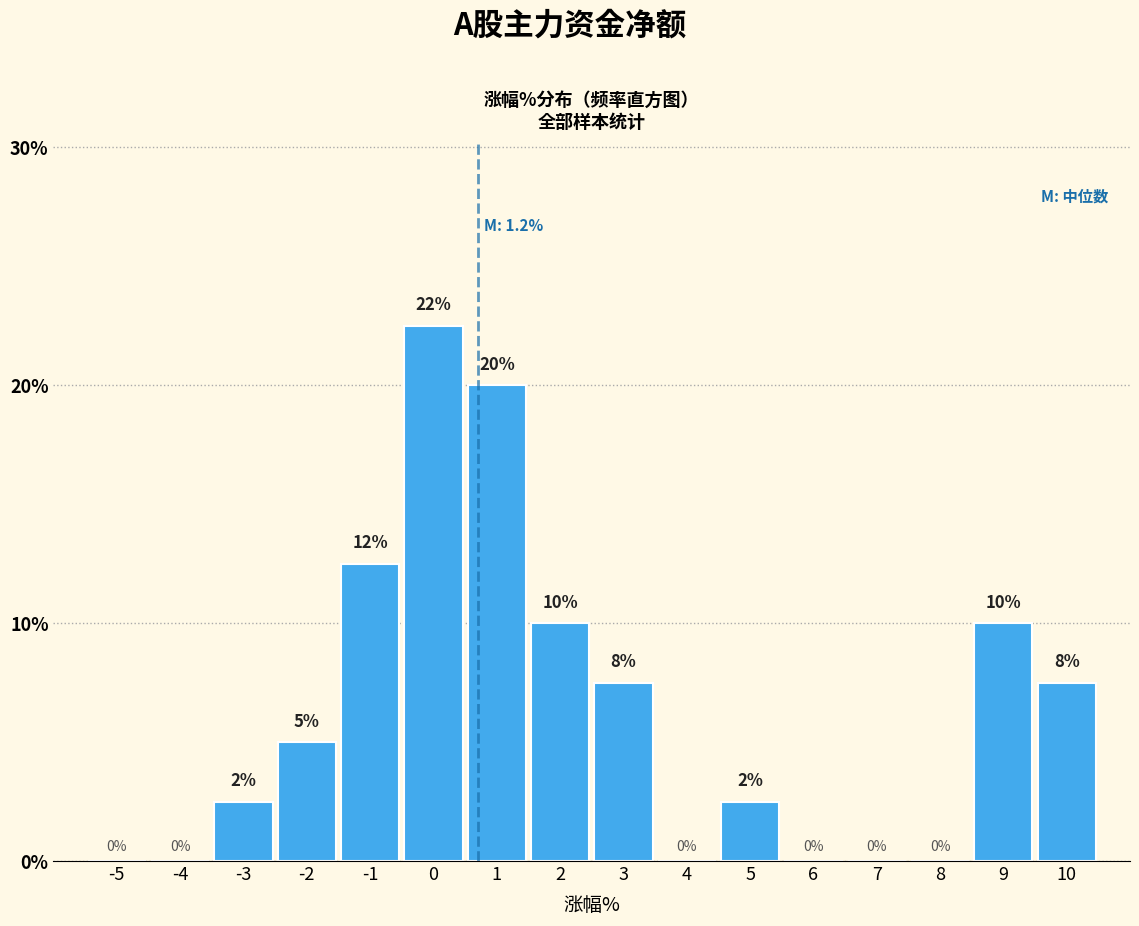

What is the sum of the values at 1 and 9?

30.0